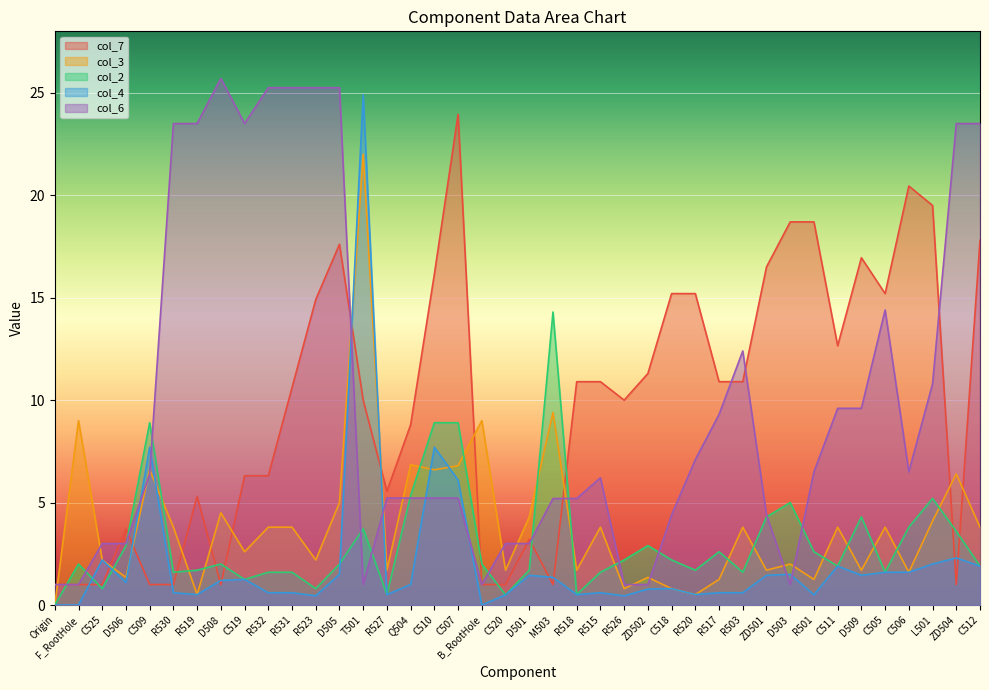

Is it true that col_7 equals 17.8 at C512?

True